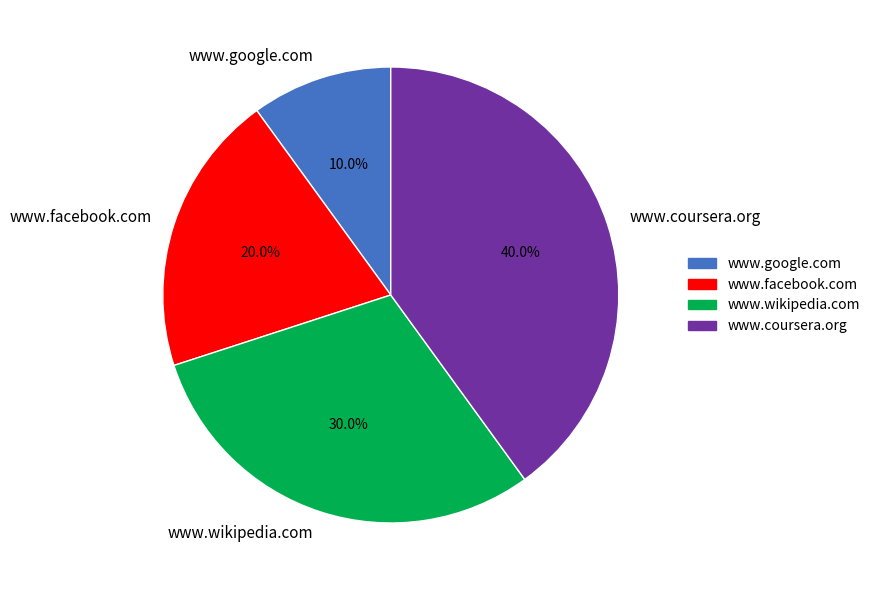

Is there any slice that represents more than half of the pie?

No